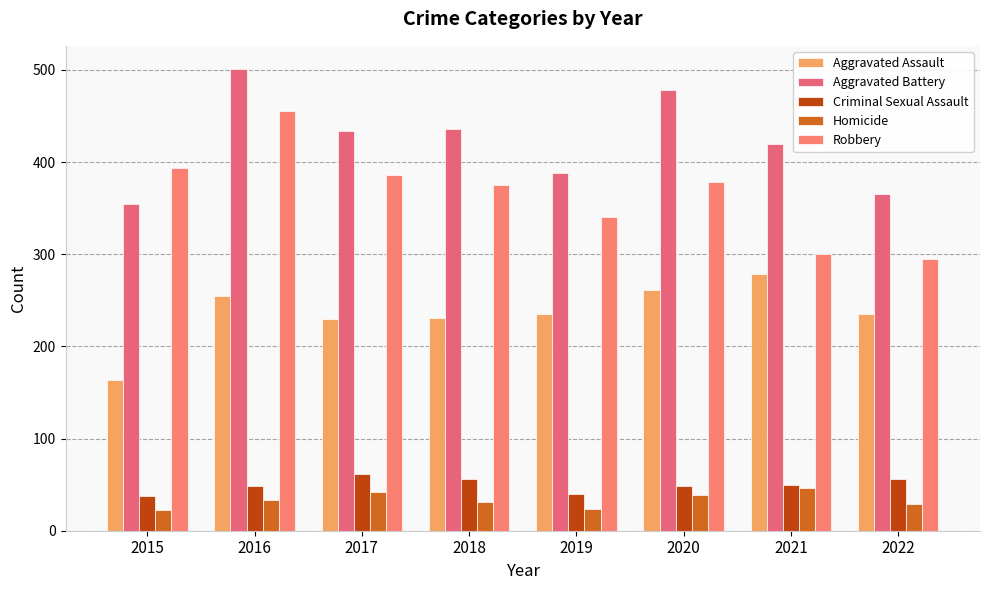

Is it true that Robbery equals 620 at 2015?

False